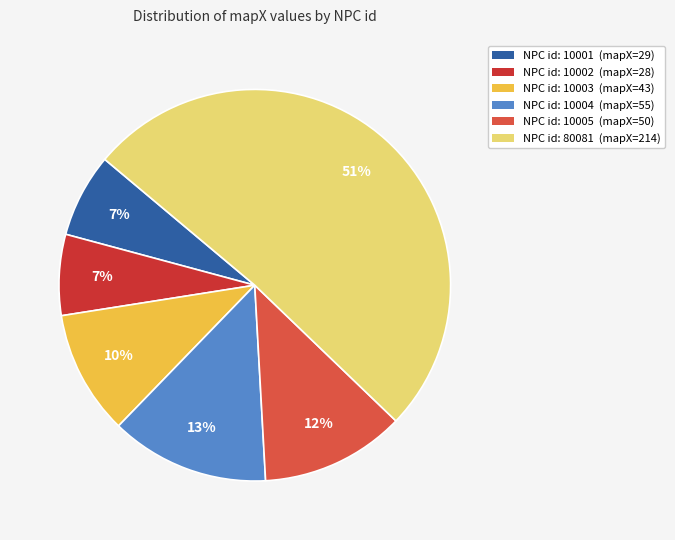

Is there any slice that represents more than half of the pie?

Yes